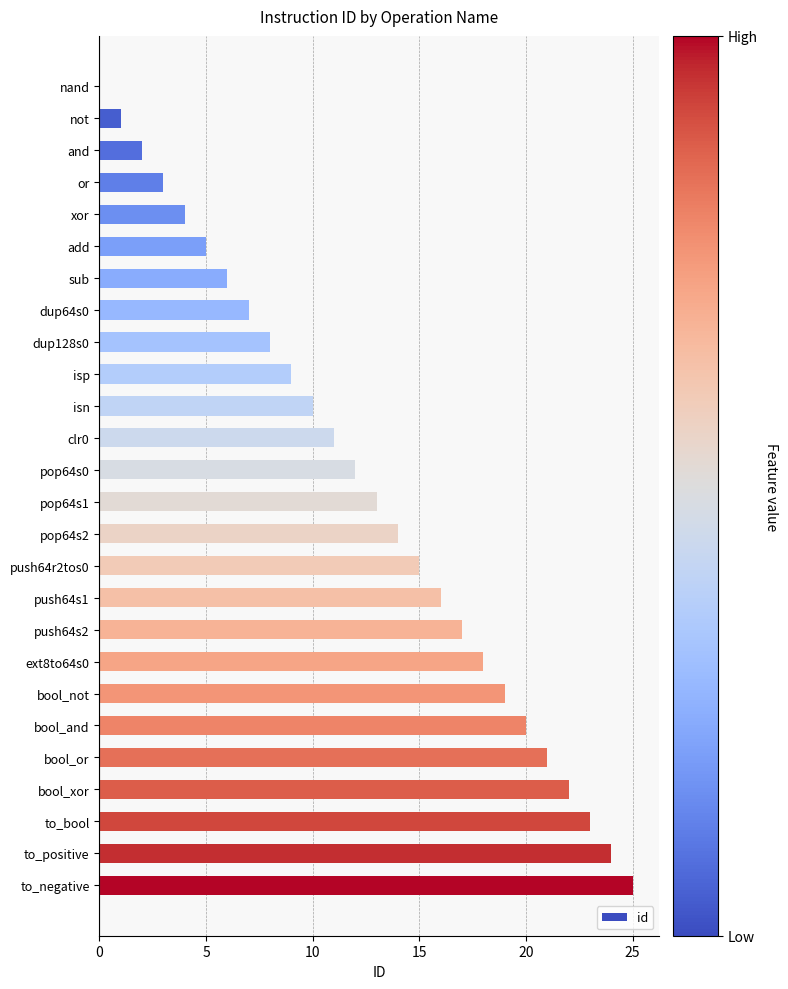

Are the bars horizontal?

Yes